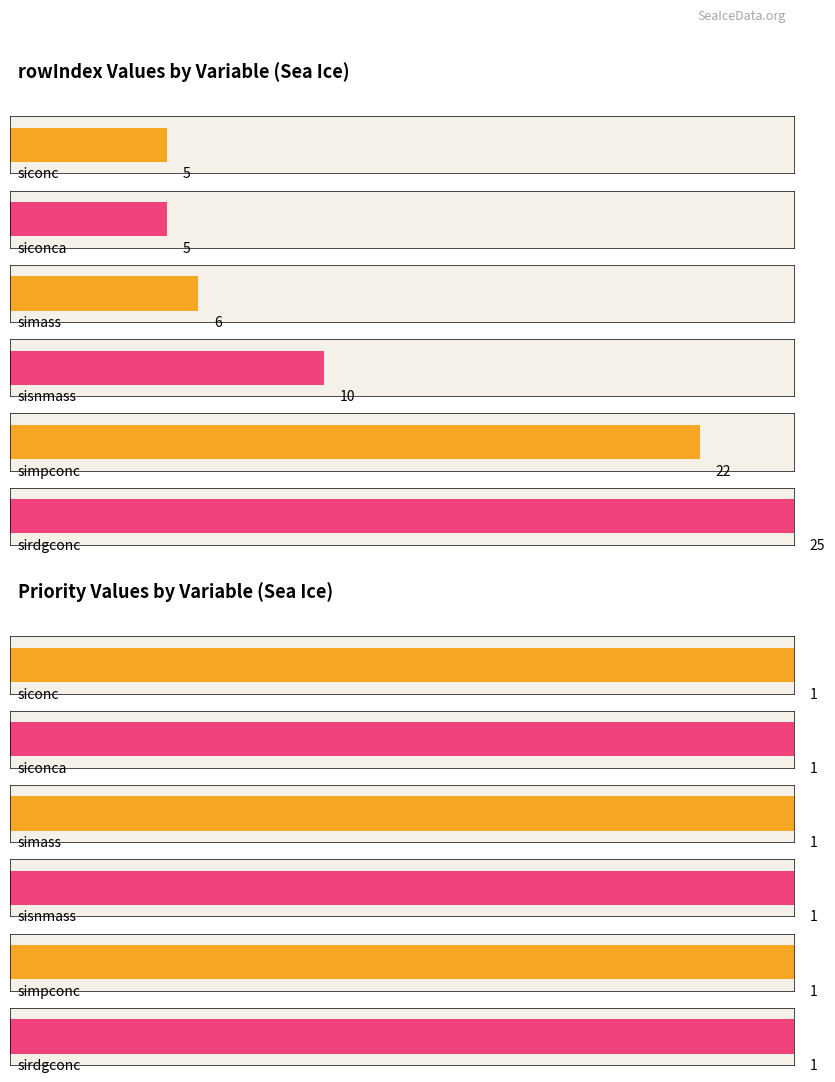

What are all the series names shown in the legend?

rowIndex, Priority